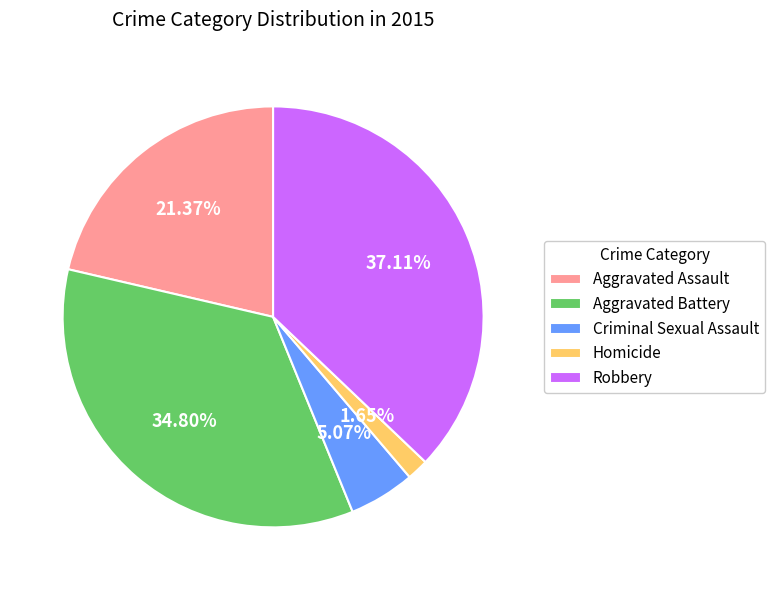

Rank the categories by value from lowest to highest.

Homicide, Criminal Sexual Assault, Aggravated Assault, Aggravated Battery, Robbery